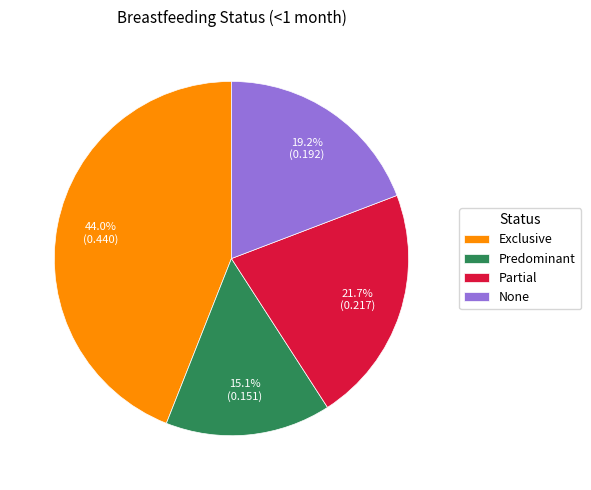

What percentage is the None slice, to the nearest percent?

19%